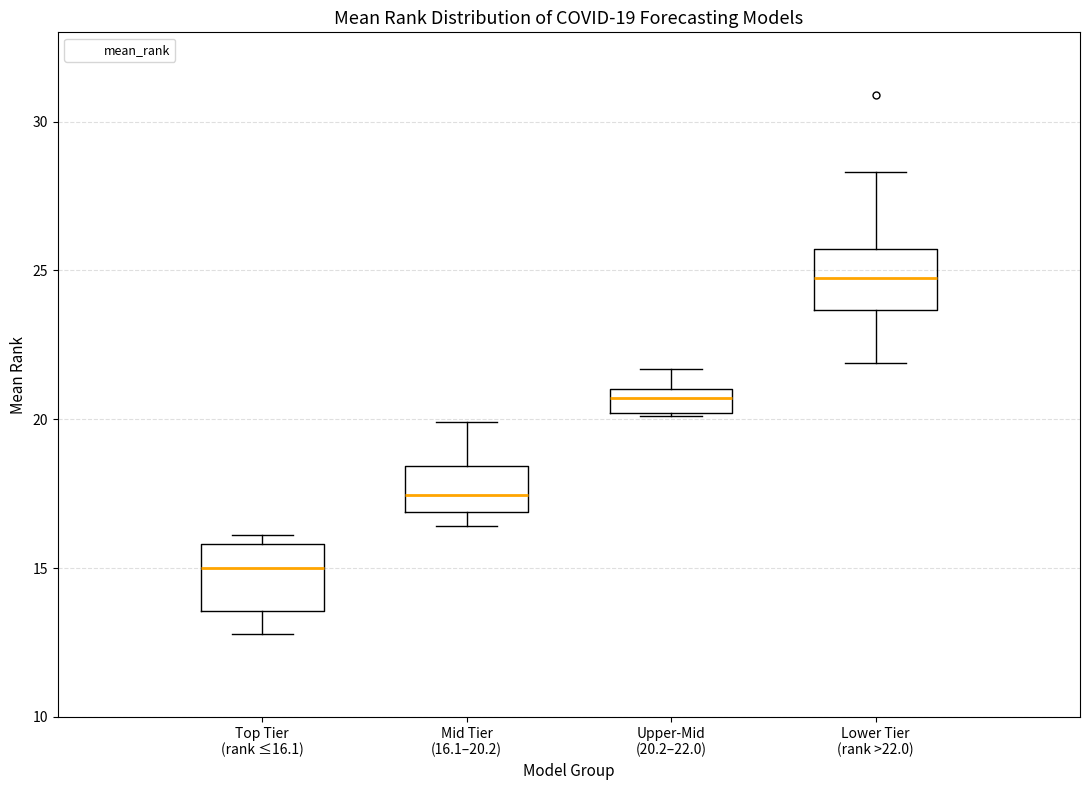

Which box has the lowest median line?

Top Tier (rank ≤16.1)